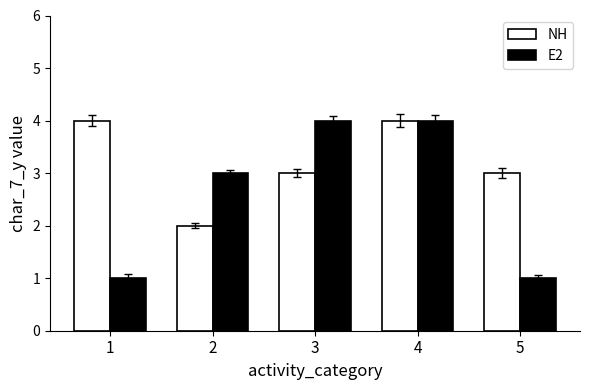

What is the difference between the second highest and minimum values in the NH series?

2